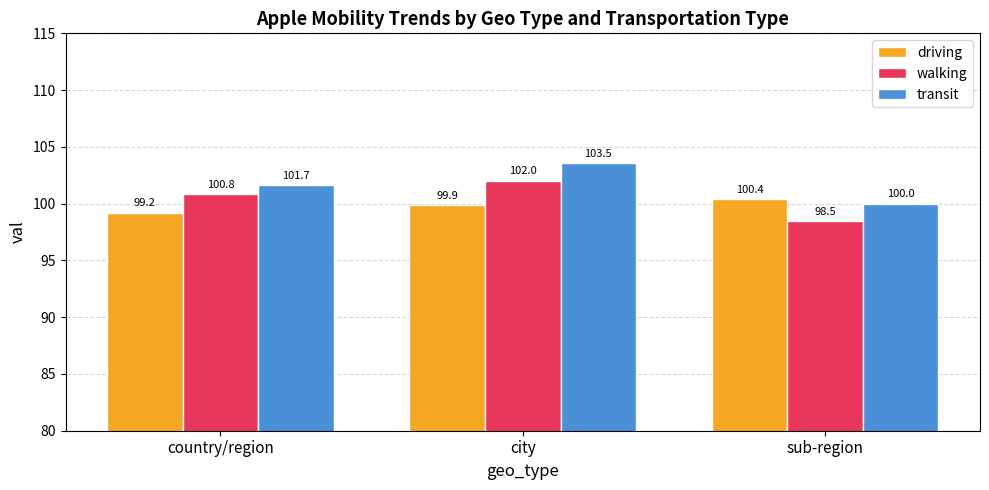

What is the sum of all transit values?

305.2